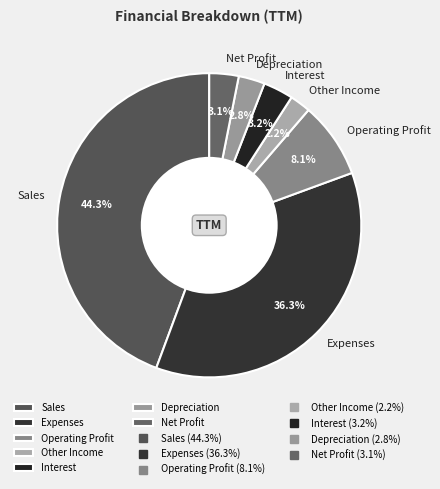

To the nearest percent, what portion does Other Income represent?

2%